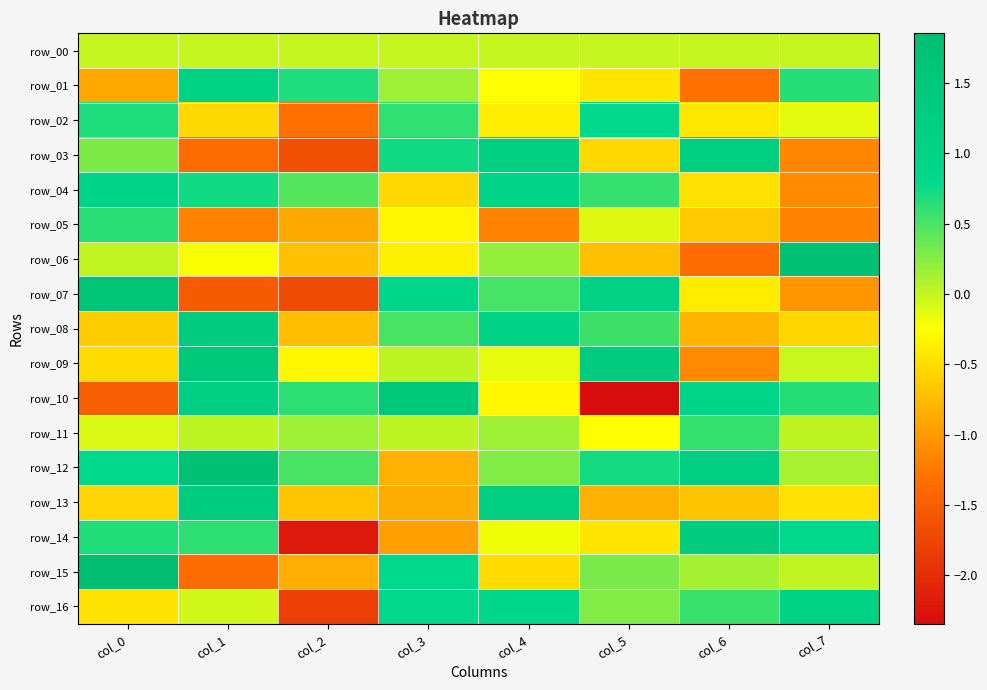

How many values in row_10 are above zero?

5